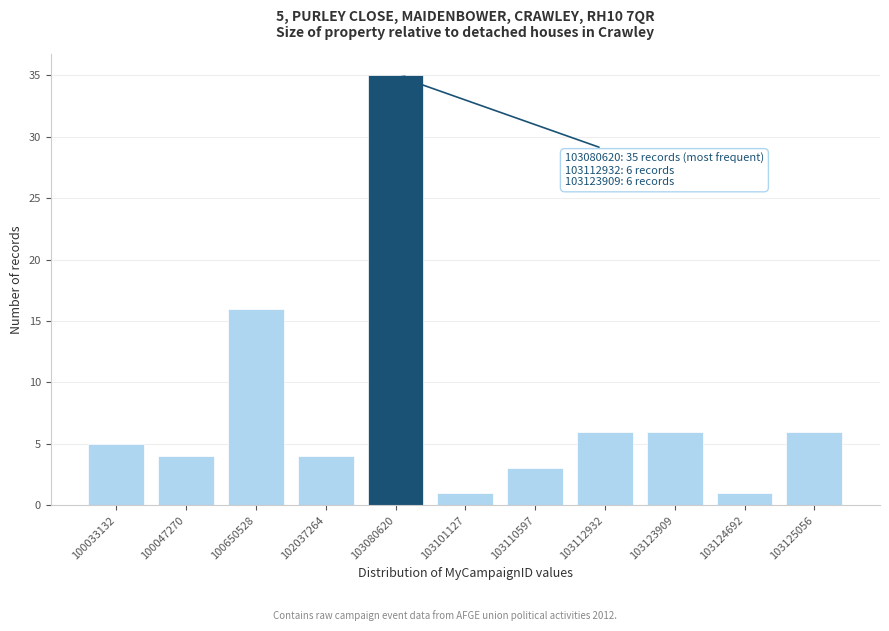

Reading right to left, list all the values displayed in this chart.

103125056=6	103124692=1	103123909=6	103112932=6	103110597=3	103101127=1	103080620=35	102037264=4	100650528=16	100047270=4	100033132=5